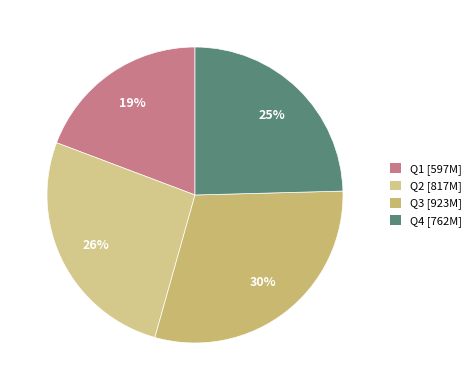

To the nearest percent, what percentage of the pie is Q1?

19%